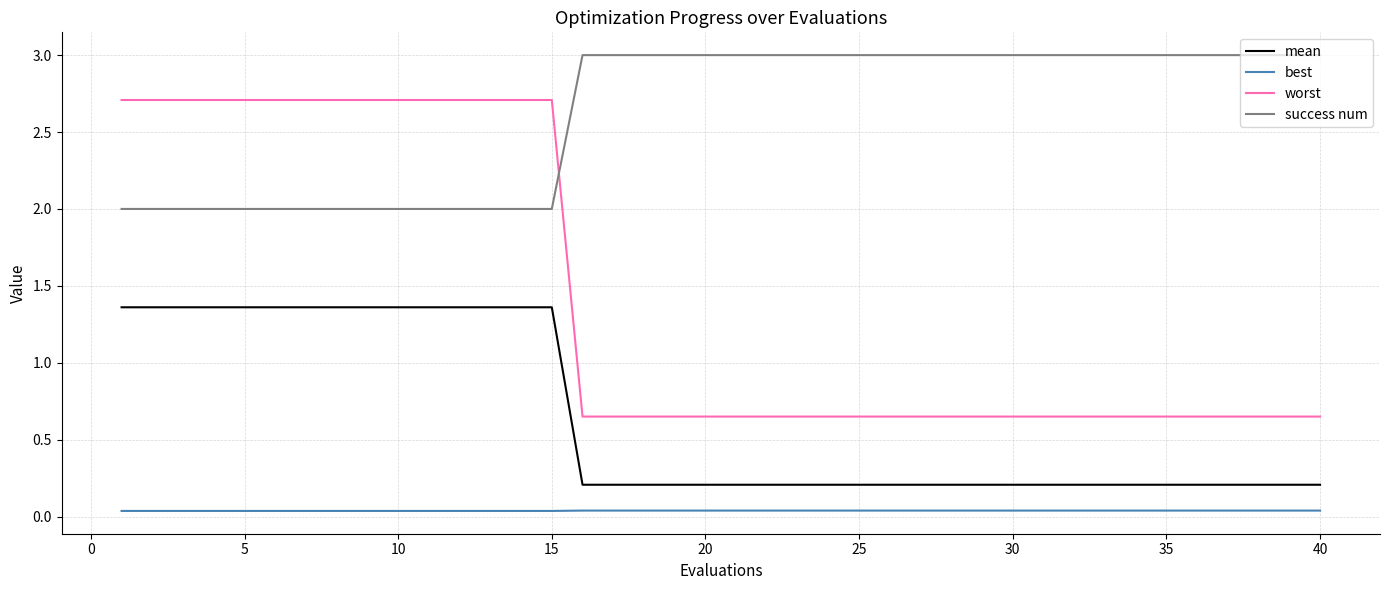

Which series has the largest total across all categories?

success num